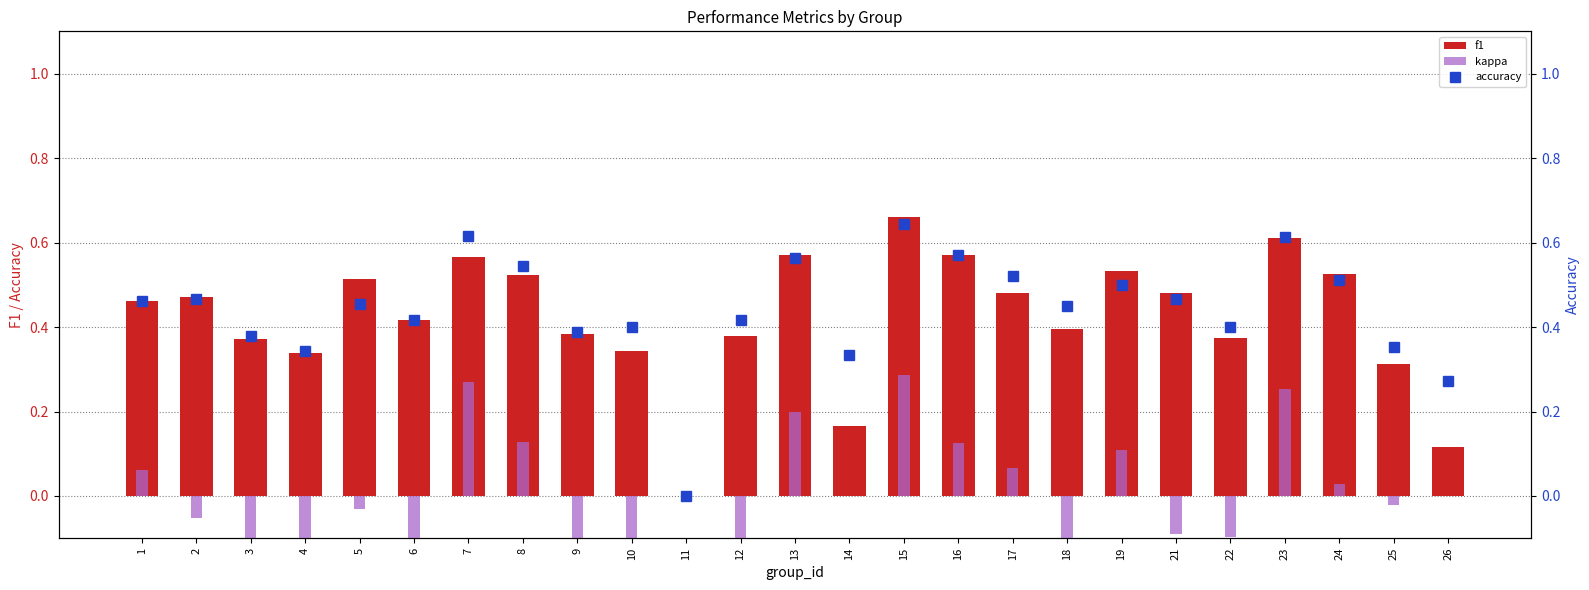

Reading left to right, list all the values displayed in this chart.

f1: 0.5	0.5	0.4	0.3	0.5	0.4	0.6	0.5	0.4	0.3	0.0	0.4	0.6	0.2	0.7	0.6	0.5	0.4	0.5	0.5	0.4	0.6	0.5	0.3	0.1
kappa: 0.1	-0.1	-0.3	-0.2	-0.0	-0.2	0.3	0.1	-0.2	-0.4	0.0	-0.2	0.2	0.0	0.3	0.1	0.1	-0.2	0.1	-0.1	-0.1	0.3	0.0	-0.0	0.0
accuracy: 0.5	0.5	0.4	0.3	0.5	0.4	0.6	0.5	0.4	0.4	0.0	0.4	0.6	0.3	0.6	0.6	0.5	0.5	0.5	0.5	0.4	0.6	0.5	0.4	0.3